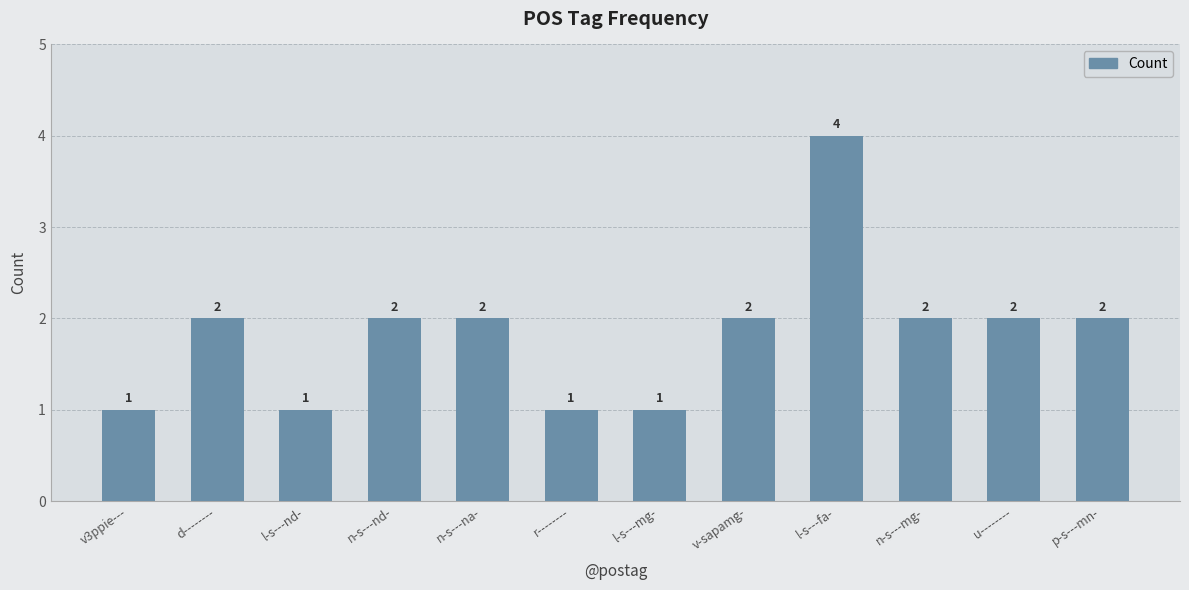

Reading left to right, list all the values displayed in this chart.

1	2	1	2	2	1	1	2	4	2	2	2